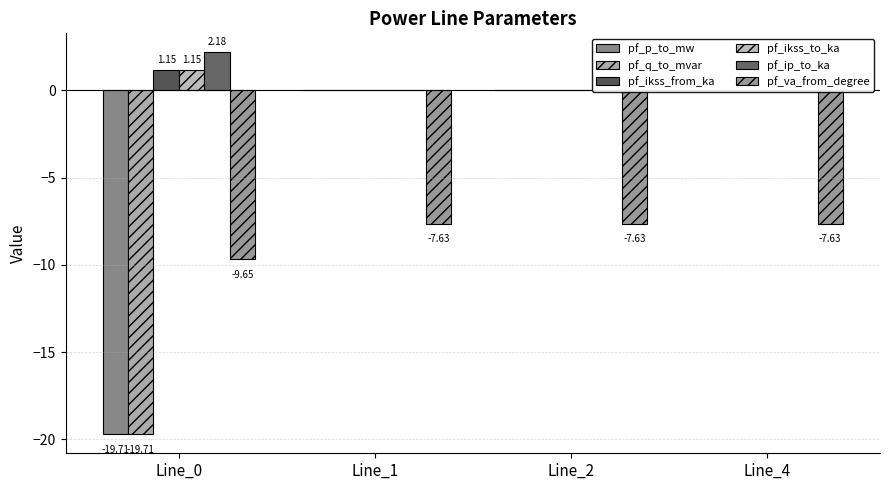

What is the difference between the maximum and minimum values in the pf_ikss_from_ka series?

1.1